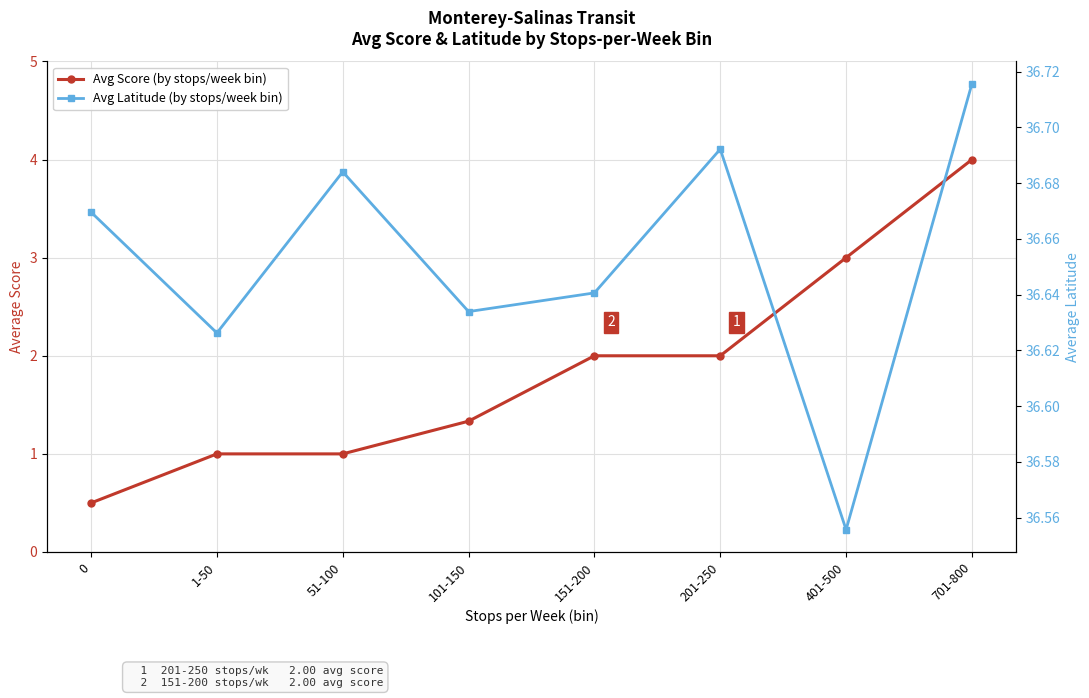

Reading left to right, list all the values displayed in this chart.

Avg Score (by stops/week bin): 0.5	1.0	1.0	1.3	2.0	2.0	3.0	4.0
Avg Latitude (by stops/week bin): 36.7	36.6	36.7	36.6	36.6	36.7	36.6	36.7